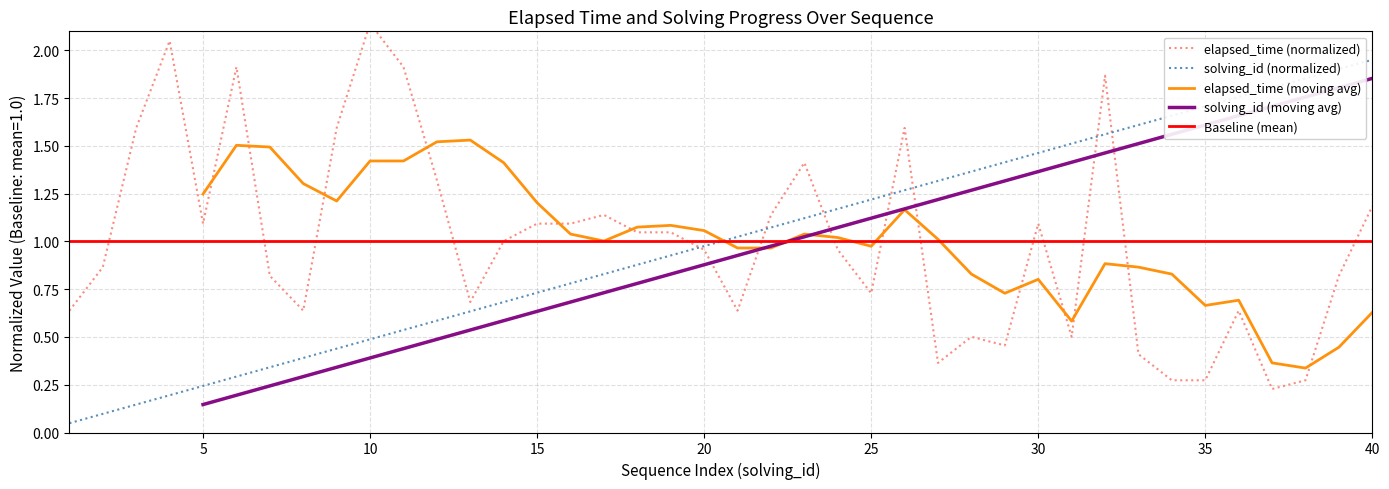

Reading left to right, extract all data points from this chart.

elapsed_time (ms): 1=0.6	2=0.9	3=1.6	4=2.1	5=1.1	6=1.9	7=0.8	8=0.6	9=1.6	10=2.1	11=1.9	12=1.3	13=0.7	14=1.0	15=1.1	16=1.1	17=1.1	18=1.0	19=1.0	20=1.0	21=0.6	22=1.1	23=1.4	24=1.0	25=0.7	26=1.6	27=0.4	28=0.5	29=0.5	30=1.1	31=0.5	32=1.9	33=0.4	34=0.3	35=0.3	36=0.6	37=0.2	38=0.3	39=0.8	40=1.2
solving_id (scaled): 1=0.0	2=0.1	3=0.1	4=0.2	5=0.2	6=0.3	7=0.3	8=0.4	9=0.4	10=0.5	11=0.5	12=0.6	13=0.6	14=0.7	15=0.7	16=0.8	17=0.8	18=0.9	19=0.9	20=1.0	21=1.0	22=1.1	23=1.1	24=1.2	25=1.2	26=1.3	27=1.3	28=1.4	29=1.4	30=1.5	31=1.5	32=1.6	33=1.6	34=1.7	35=1.7	36=1.8	37=1.8	38=1.9	39=1.9	40=2.0